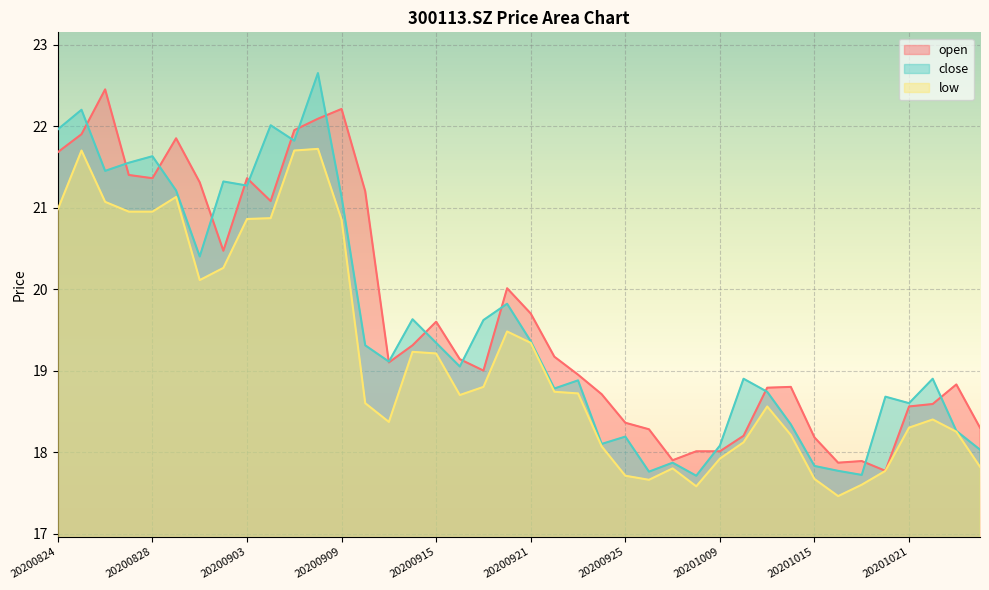

Between 20200908 and 20200828, which is larger?

20200908